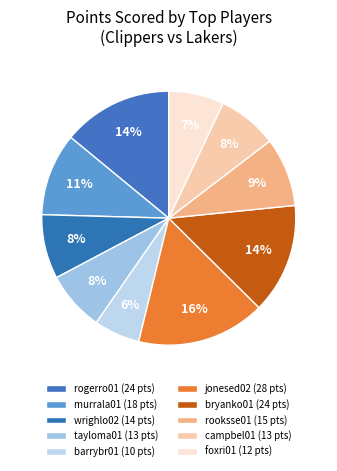

Is there a majority slice in this chart?

No